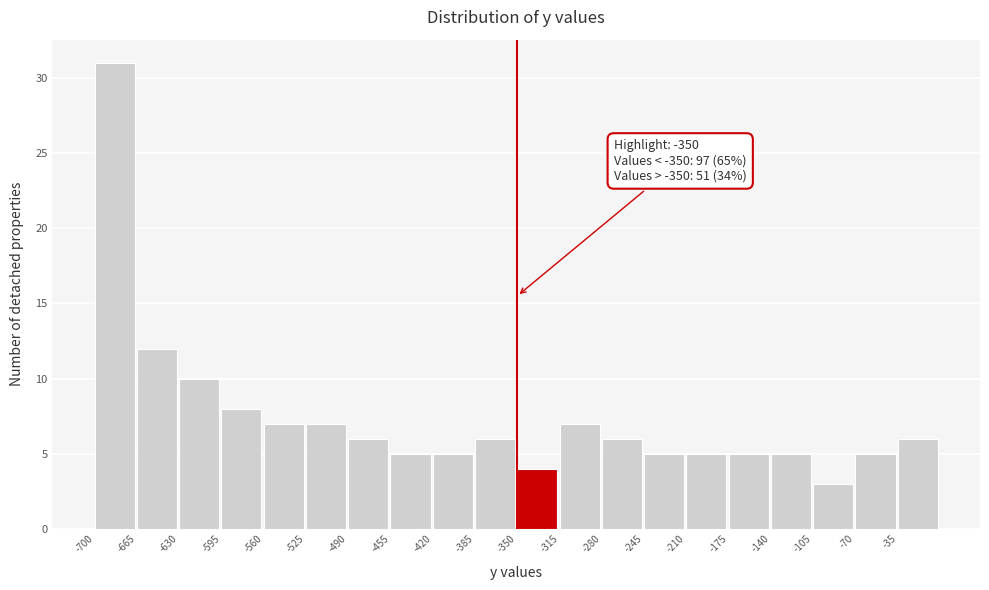

Which range on the x-axis has the tallest bar?

-700 to -665